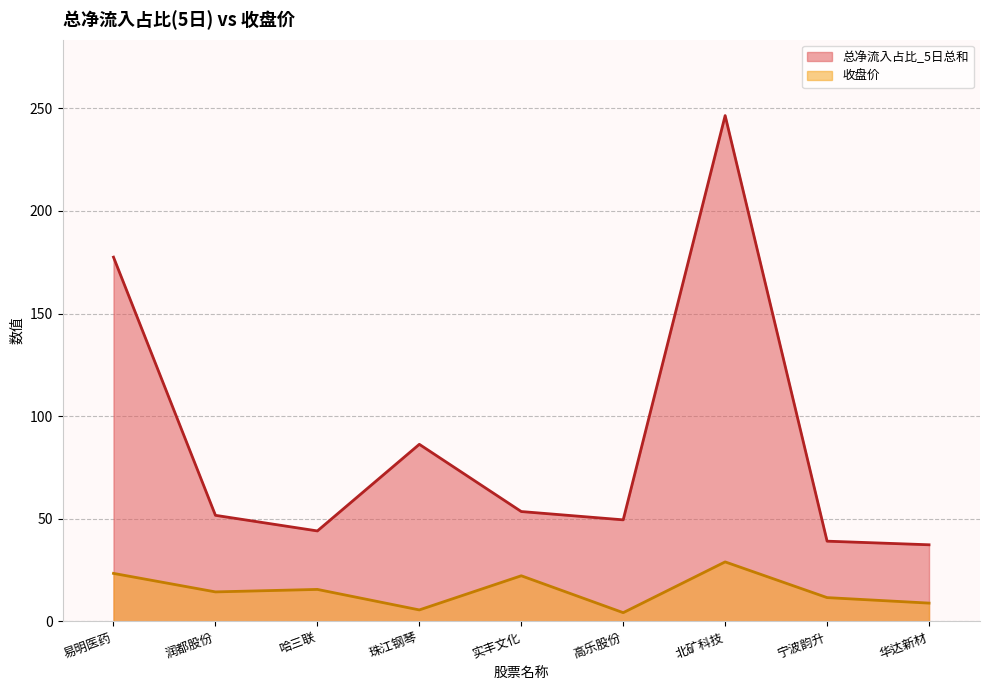

The value of 收盘价 at 易明医药 is 13.6. True or false?

False